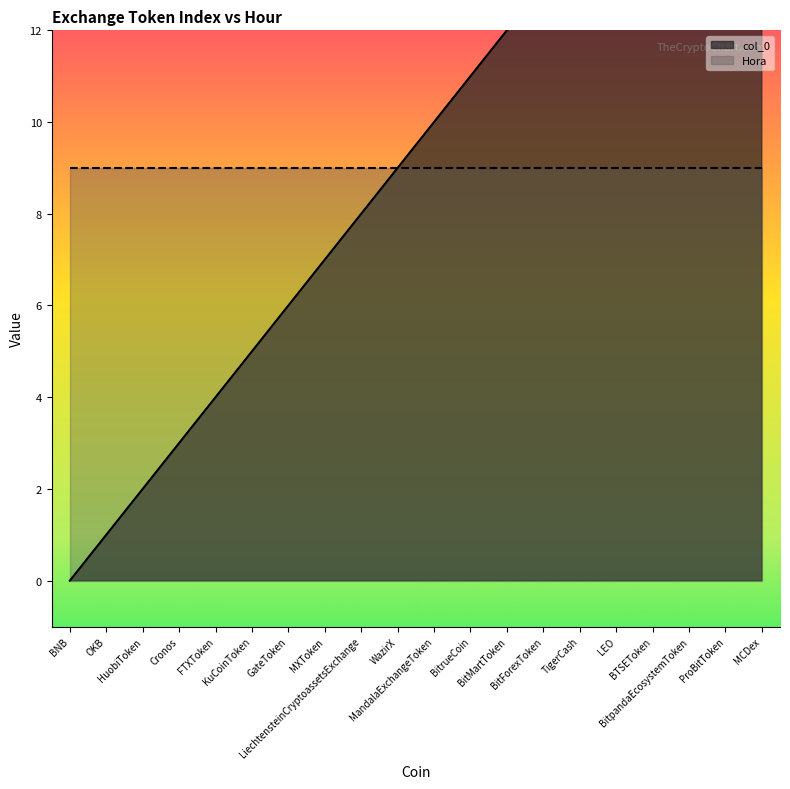

What is the change in value from BitrueCoin to LEO?

+4